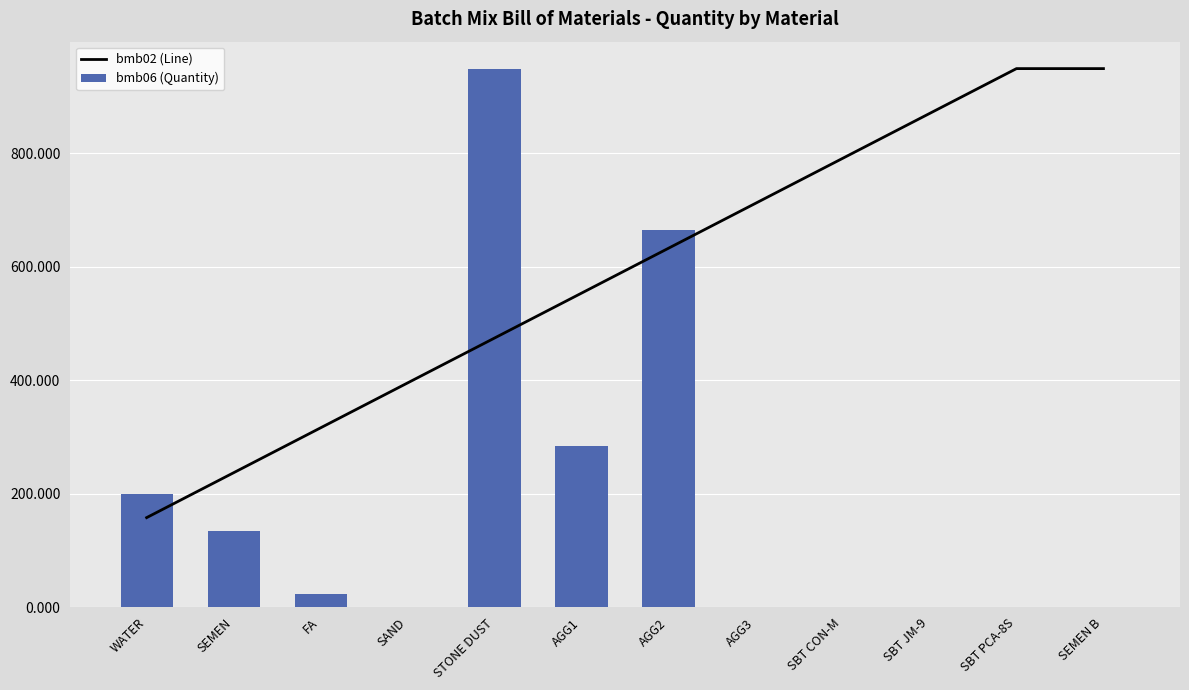

Which has a higher value, AGG3 or SBT PCA-8S?

SBT PCA-8S